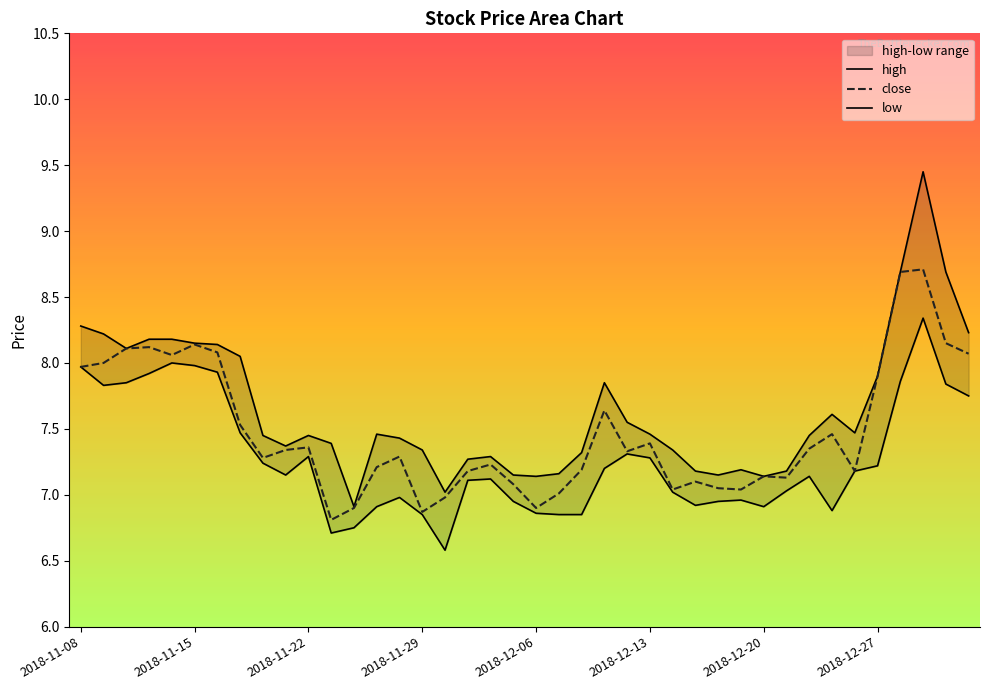

Which series has the largest range (max minus min)?

high